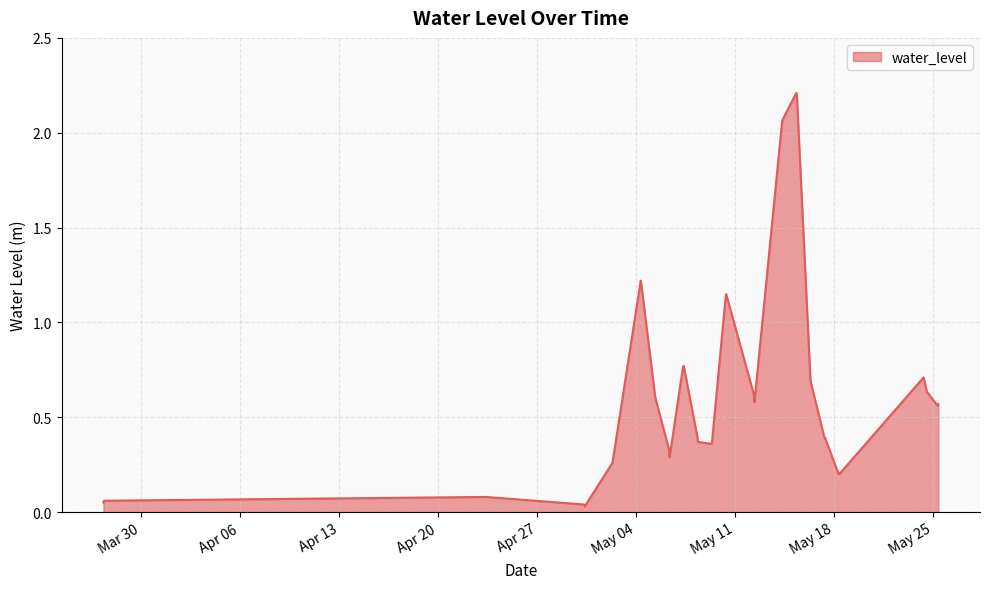

What is the maximum value shown in the chart?

2.2